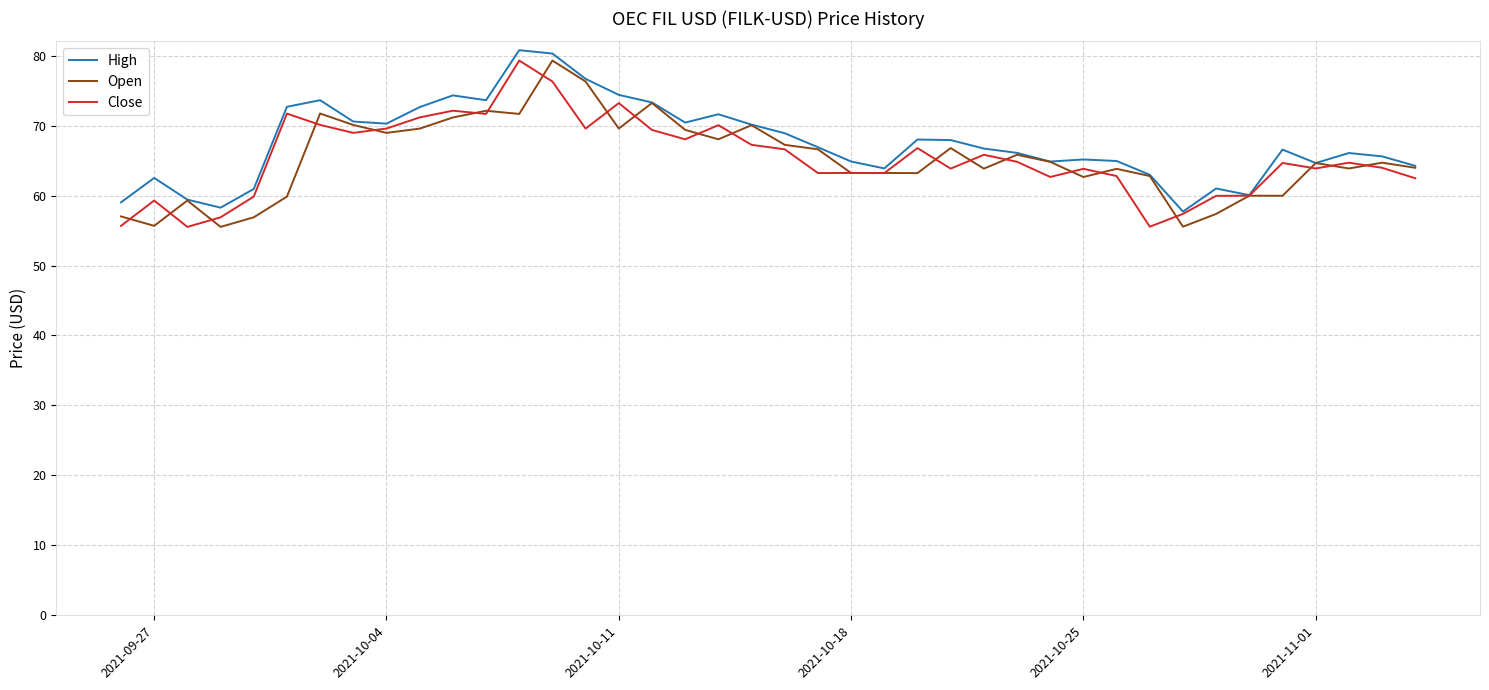

What is the lowest value of the Close series?

55.5